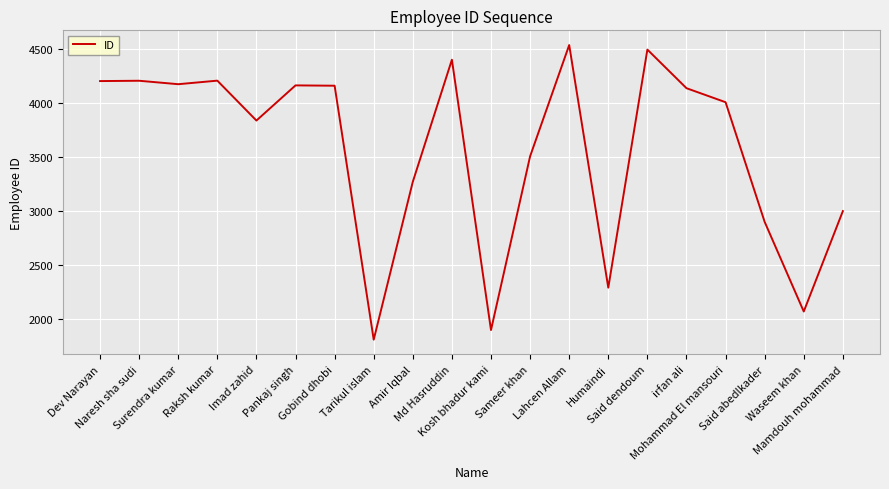

What is the difference between the maximum and minimum values?

2732